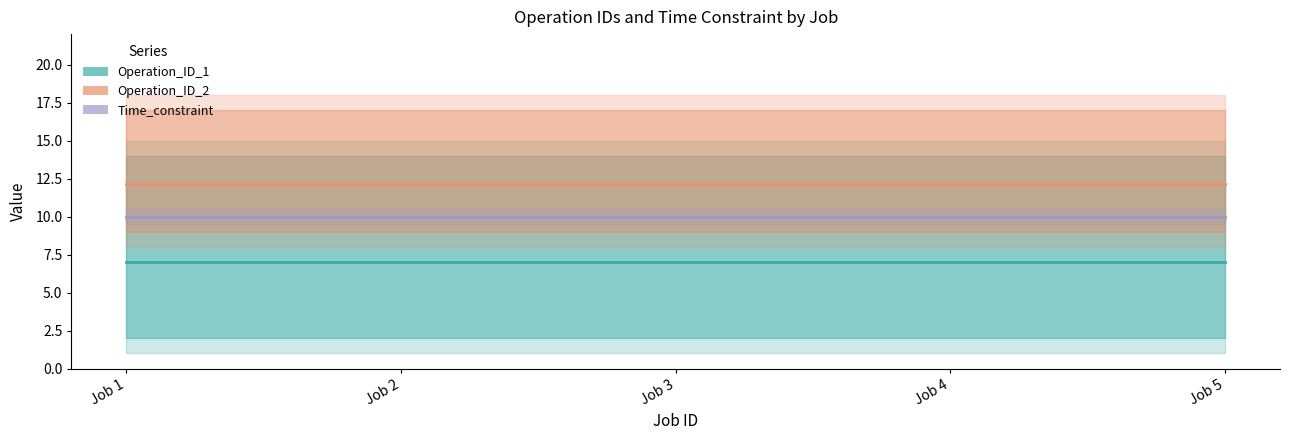

Which series has the largest range (max minus min)?

Operation_ID_1